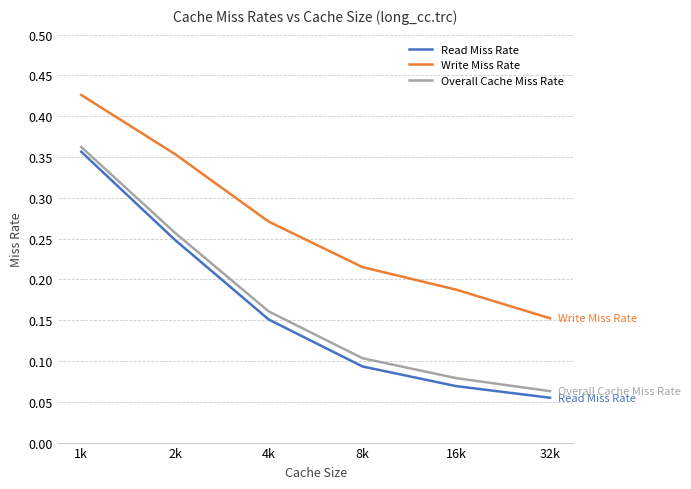

Between 2k and 32k, which series saw the biggest shift?

Write Miss Rate